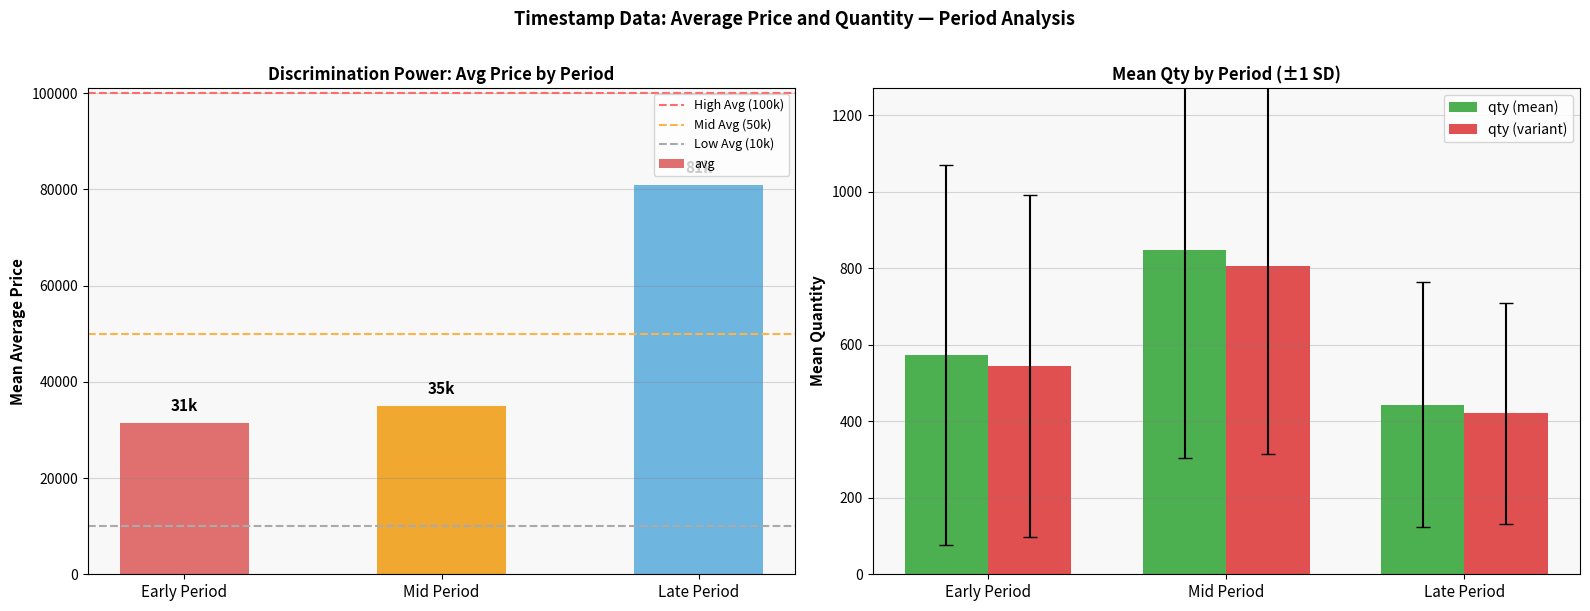

Rank the series by their average value, from highest to lowest.

avg, qty